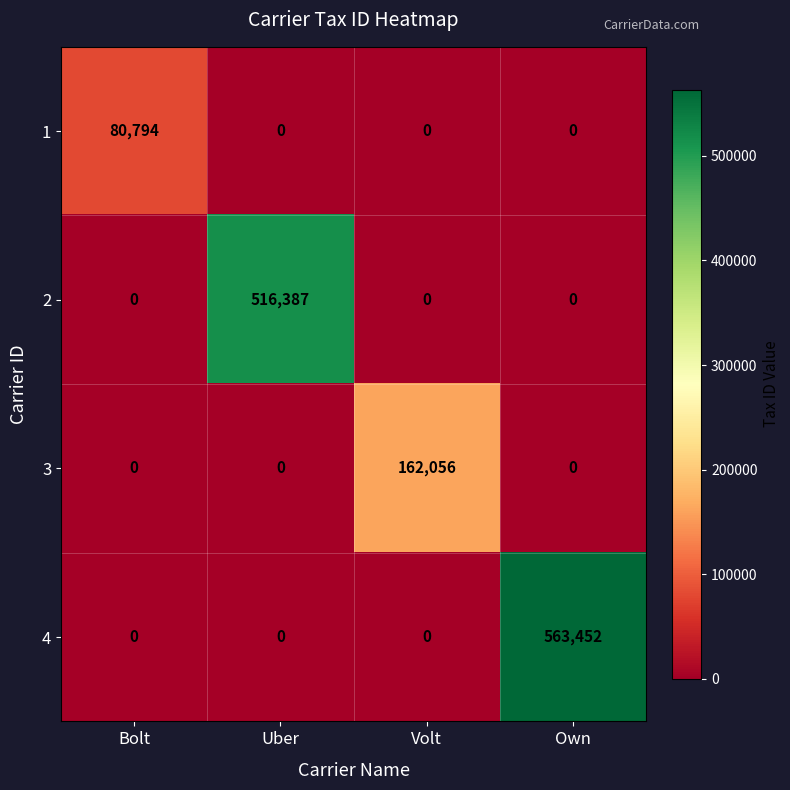

What is the spread (max minus min) of values at Own?

563452